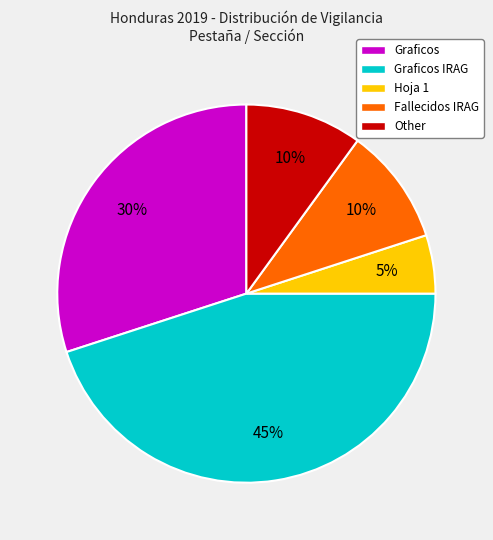

To the nearest percent, what percentage of the pie is Graficos?

30%